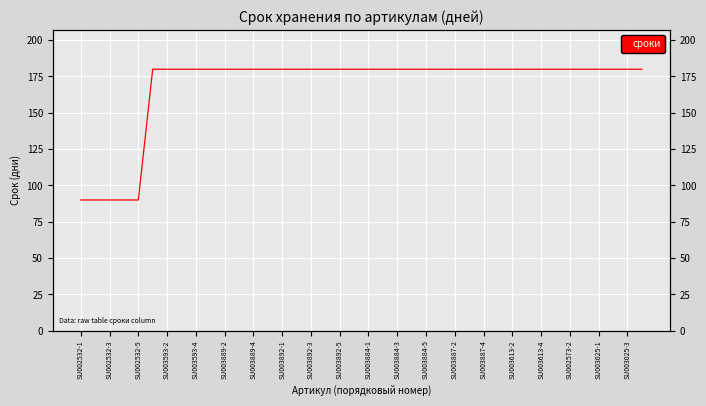

What position from the right is 27?

13